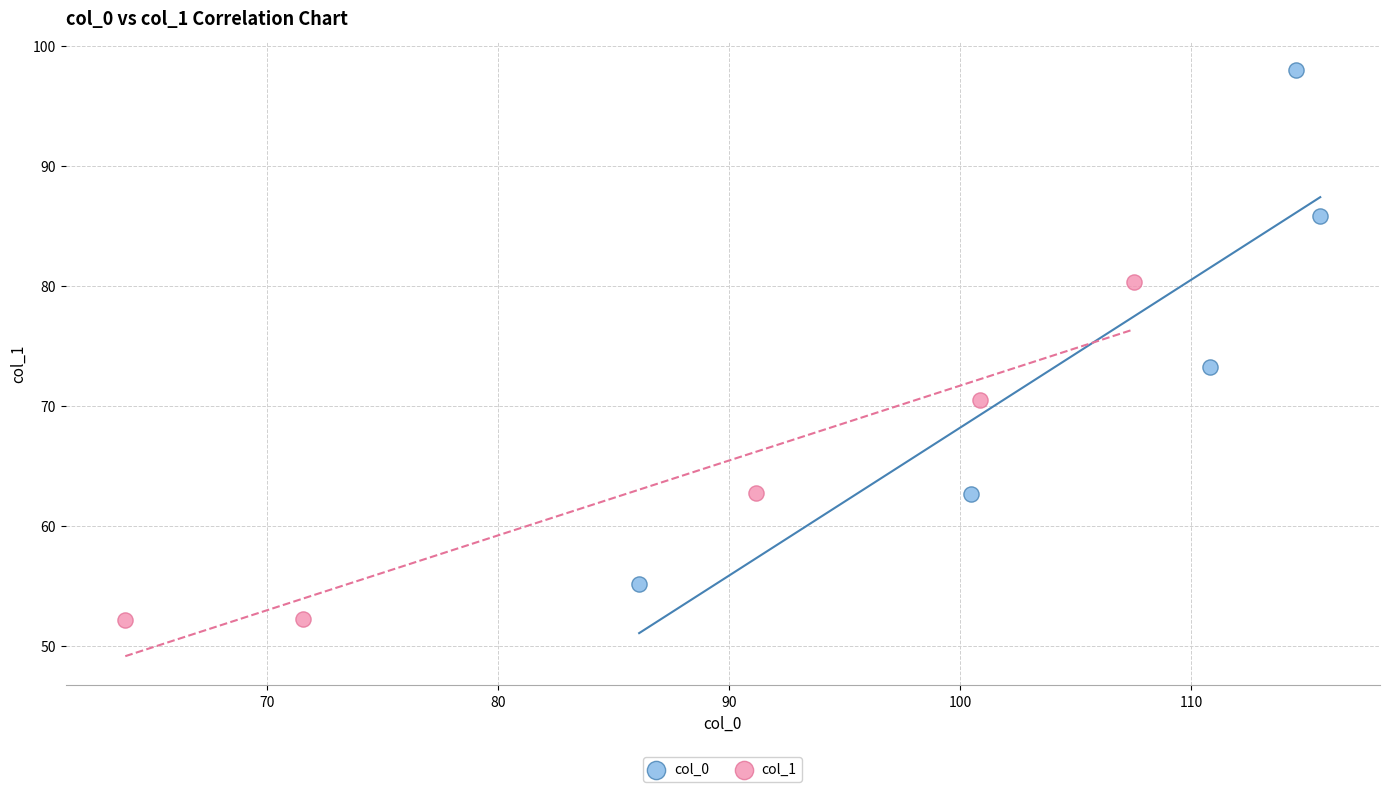

Which series has the widest spread of Y values?

col_0